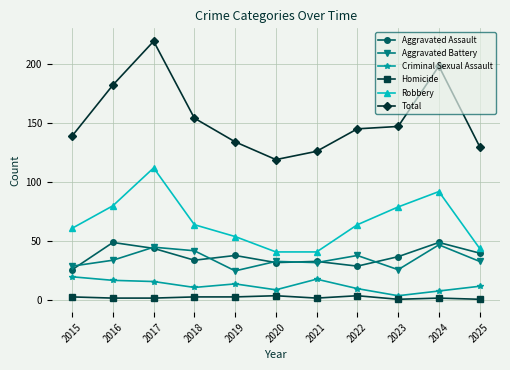

Between 2017 and 2020, which series saw the biggest shift?

Total